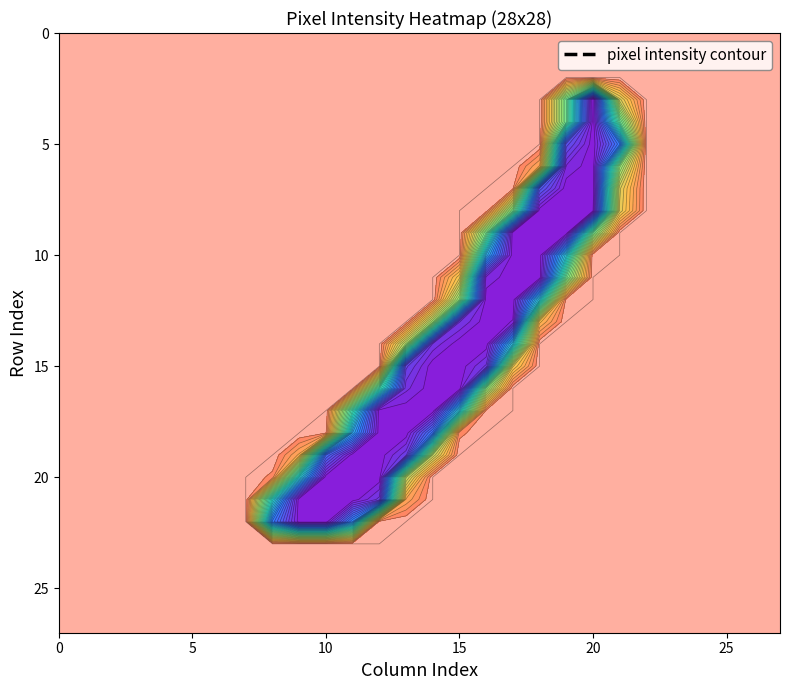

Reading left to right, transcribe all the data shown in this chart.

row0: 0	0	0	0	0	0	0	0	0	0	0	0	0	0	0	0	0	0	0	0	0	0	0	0	0	0	0	0
row1: 0	0	0	0	0	0	0	0	0	0	0	0	0	0	0	0	0	0	0	0	0	0	0	0	0	0	0	0
row2: 0	0	0	0	0	0	0	0	0	0	0	0	0	0	0	0	0	0	0	0	0	0	0	0	0	0	0	0
row3: 0	0	0	0	0	0	0	0	0	0	0	0	0	0	0	0	0	0	0	104	255	55	0	0	0	0	0	0
row4: 0	0	0	0	0	0	0	0	0	0	0	0	0	0	0	0	0	0	0	104	253	107	0	0	0	0	0	0
row5: 0	0	0	0	0	0	0	0	0	0	0	0	0	0	0	0	0	0	0	219	253	191	0	0	0	0	0	0
row6: 0	0	0	0	0	0	0	0	0	0	0	0	0	0	0	0	0	0	27	243	253	87	0	0	0	0	0	0
row7: 0	0	0	0	0	0	0	0	0	0	0	0	0	0	0	0	0	5	212	253	253	54	0	0	0	0	0	0
row8: 0	0	0	0	0	0	0	0	0	0	0	0	0	0	0	0	2	96	253	253	249	51	0	0	0	0	0	0
row9: 0	0	0	0	0	0	0	0	0	0	0	0	0	0	0	0	99	253	253	253	100	0	0	0	0	0	0	0
row10: 0	0	0	0	0	0	0	0	0	0	0	0	0	0	0	0	165	253	253	152	1	0	0	0	0	0	0	0
row11: 0	0	0	0	0	0	0	0	0	0	0	0	0	0	0	44	244	253	253	102	0	0	0	0	0	0	0	0
row12: 0	0	0	0	0	0	0	0	0	0	0	0	0	0	0	86	253	253	152	3	0	0	0	0	0	0	0	0
row13: 0	0	0	0	0	0	0	0	0	0	0	0	0	0	77	235	253	248	35	0	0	0	0	0	0	0	0	0
row14: 0	0	0	0	0	0	0	0	0	0	0	0	0	74	237	253	253	156	0	0	0	0	0	0	0	0	0	0
row15: 0	0	0	0	0	0	0	0	0	0	0	0	0	227	253	253	234	47	0	0	0	0	0	0	0	0	0	0
row16: 0	0	0	0	0	0	0	0	0	0	0	0	122	240	253	253	89	0	0	0	0	0	0	0	0	0	0	0
row17: 0	0	0	0	0	0	0	0	0	0	0	125	253	253	253	151	5	0	0	0	0	0	0	0	0	0	0	0
row18: 0	0	0	0	0	0	0	0	0	0	5	170	253	253	193	9	0	0	0	0	0	0	0	0	0	0	0	0
row19: 0	0	0	0	0	0	0	0	0	28	202	253	253	231	65	0	0	0	0	0	0	0	0	0	0	0	0	0
row20: 0	0	0	0	0	0	0	0	9	145	253	253	253	67	0	0	0	0	0	0	0	0	0	0	0	0	0	0
row21: 0	0	0	0	0	0	0	0	141	253	253	253	233	25	0	0	0	0	0	0	0	0	0	0	0	0	0	0
row22: 0	0	0	0	0	0	0	0	192	253	253	182	3	0	0	0	0	0	0	0	0	0	0	0	0	0	0	0
row23: 0	0	0	0	0	0	0	0	0	0	0	0	0	0	0	0	0	0	0	0	0	0	0	0	0	0	0	0
row24: 0	0	0	0	0	0	0	0	0	0	0	0	0	0	0	0	0	0	0	0	0	0	0	0	0	0	0	0
row25: 0	0	0	0	0	0	0	0	0	0	0	0	0	0	0	0	0	0	0	0	0	0	0	0	0	0	0	0
row26: 0	0	0	0	0	0	0	0	0	0	0	0	0	0	0	0	0	0	0	0	0	0	0	0	0	0	0	0
row27: 0	0	0	0	0	0	0	0	0	0	0	0	0	0	0	0	0	0	0	0	0	0	0	0	0	0	0	0